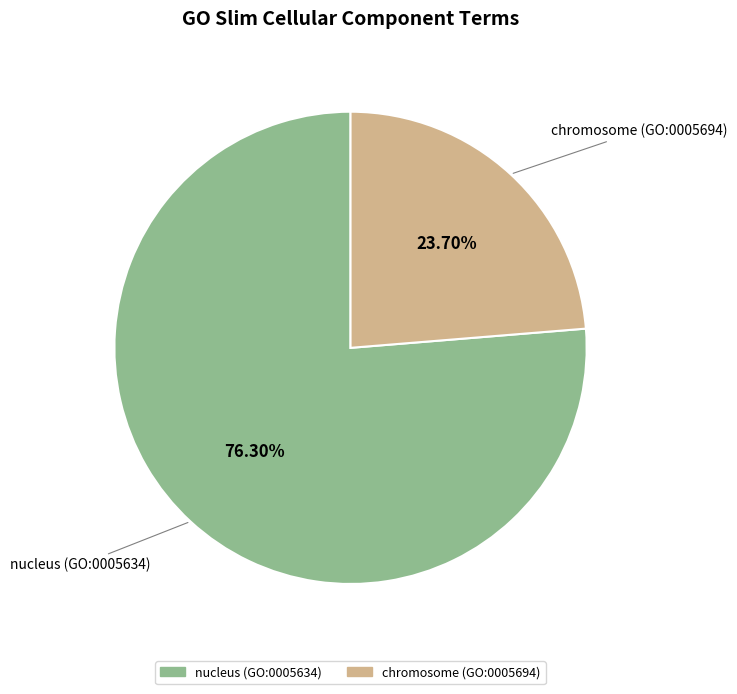

What is the total percentage of nucleus (GO:0005634) and chromosome (GO:0005694)?

100.0%